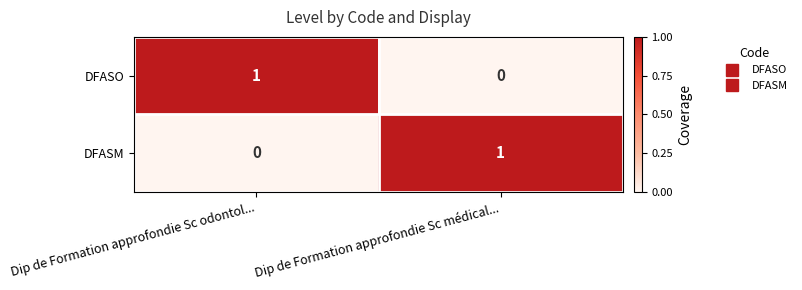

Reading left to right, what are all the values shown in this chart?

DFASO: Dip de Formation approfondie Sc odontol...=1	Dip de Formation approfondie Sc médical...=0
DFASM: Dip de Formation approfondie Sc odontol...=0	Dip de Formation approfondie Sc médical...=1